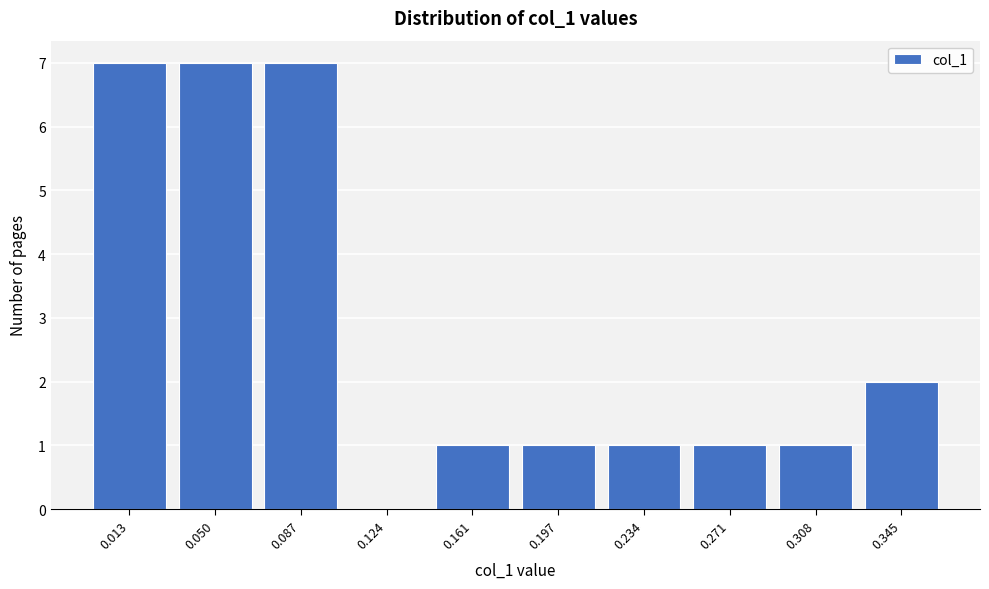

Reading left to right, extract all data points from this chart.

0.013=7	0.050=7	0.087=7	0.124=0	0.161=1	0.197=1	0.234=1	0.271=1	0.308=1	0.345=2